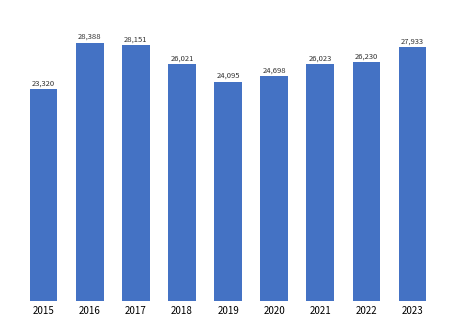

Which has a higher value, 2022 or 2015?

2022